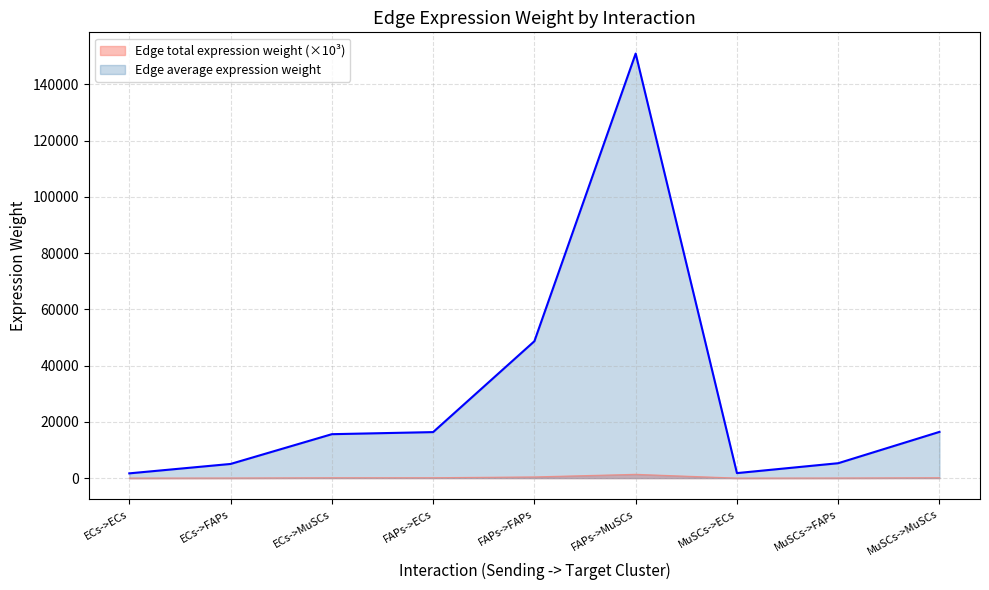

Reading left to right, transcribe all the data shown in this chart.

Edge average expression weight: ECs->ECs=15.2	ECs->FAPs=45.4	ECs->MuSCs=140.6	FAPs->ECs=147.3	FAPs->FAPs=438.3	FAPs->MuSCs=1359.0	MuSCs->ECs=16.0	MuSCs->FAPs=47.7	MuSCs->MuSCs=148.0
Edge total expression weight: ECs->ECs=1693.6	ECs->FAPs=5038.9	ECs->MuSCs=15625.4	FAPs->ECs=16366.7	FAPs->FAPs=48695.7	FAPs->MuSCs=151002.0	MuSCs->ECs=1782.9	MuSCs->FAPs=5304.5	MuSCs->MuSCs=16448.9